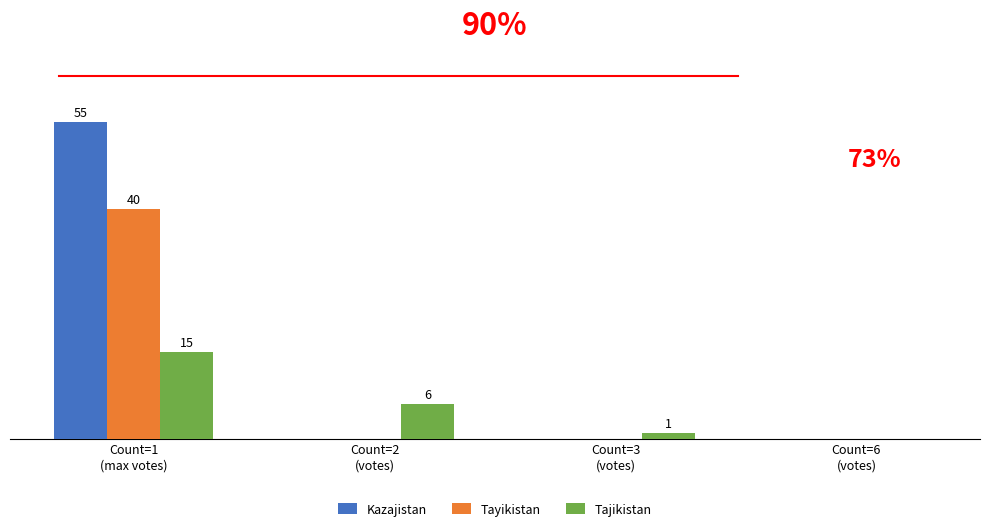

At which category does the chart reach its peak across all series?

Count=1
(max votes)